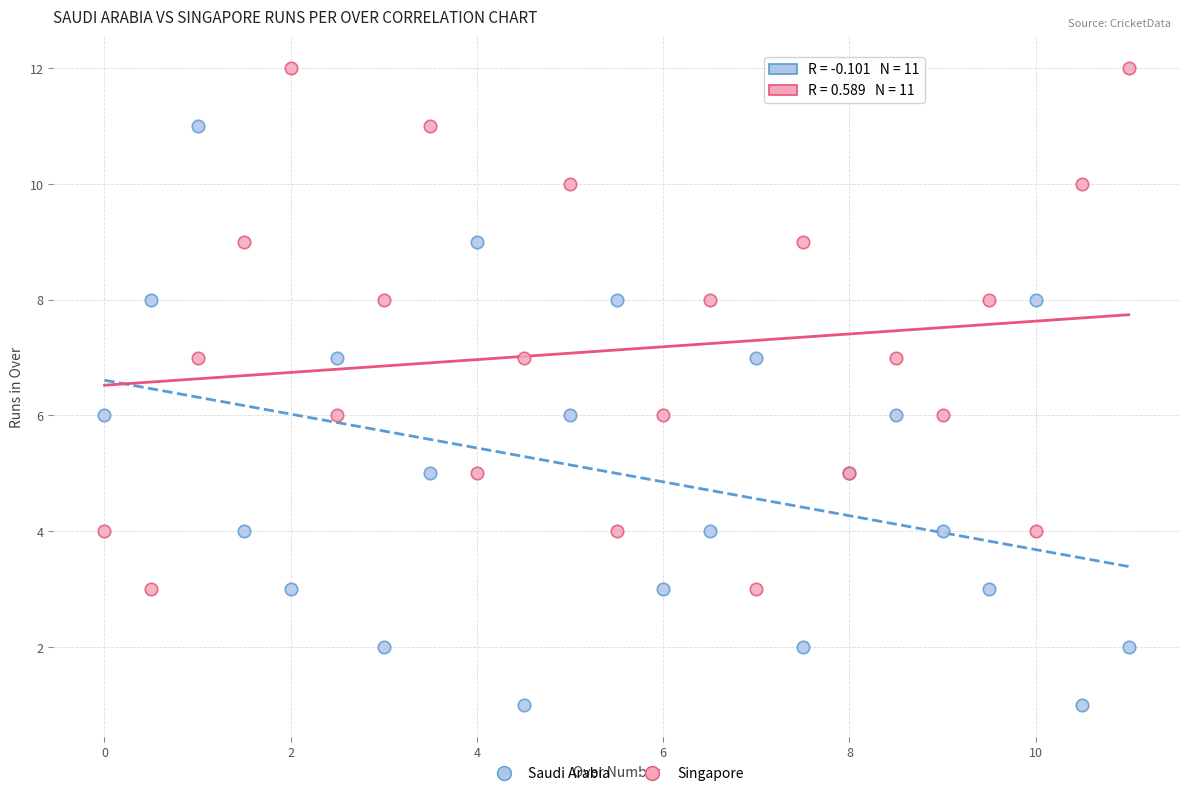

What are all the series names shown in the legend?

Saudi Arabia, Singapore